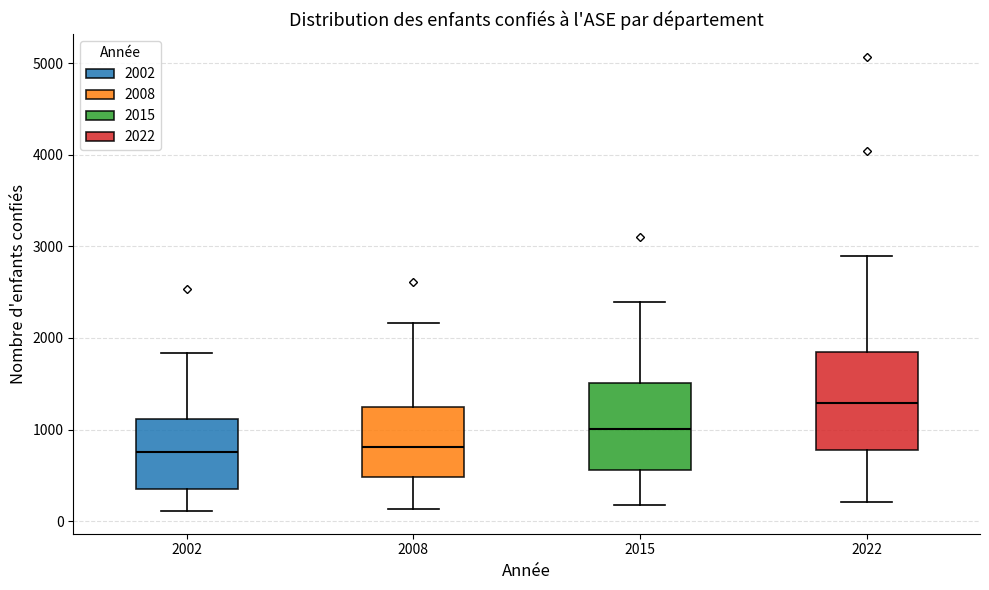

Reading left to right, read every box against the y-axis: the position of its median line, the range the box covers, and the ends of its whiskers. The values are not printed on the chart, so give them approximately, as read against the axis.

2002: median 800, box 400 to 1100, whiskers 100 to 1800
2008: median 800, box 500 to 1200, whiskers 100 to 2200
2015: median 1000, box 600 to 1500, whiskers 200 to 2400
2022: median 1300, box 800 to 1800, whiskers 200 to 2900